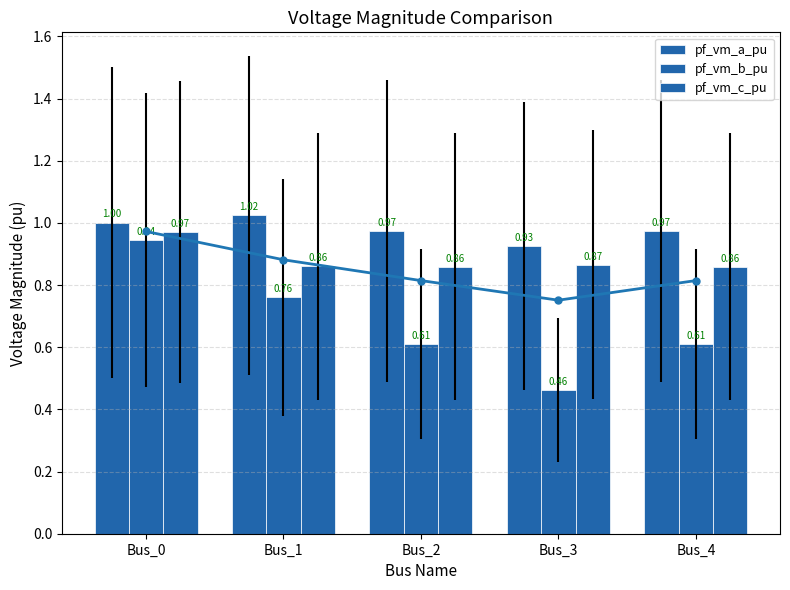

Which category has the highest value in the pf_vm_c_pu series?

Bus_0